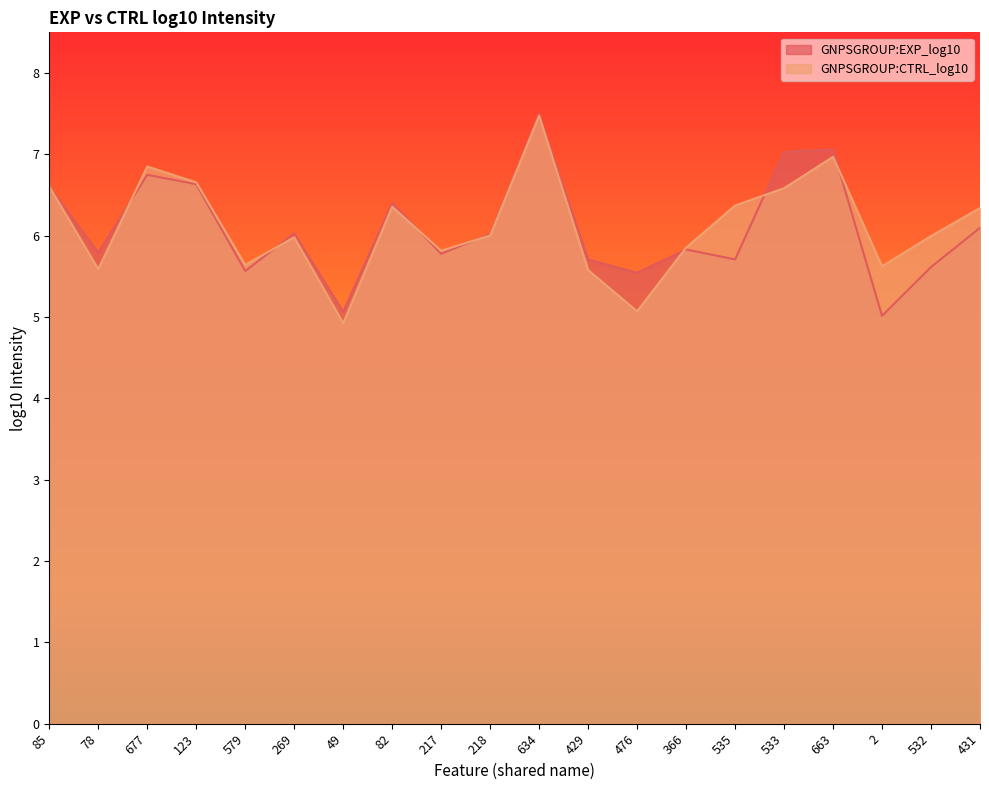

Reading right to left, list all the values displayed in this chart.

GNPSGROUP:EXP_log10: 431=6.1	532=5.6	2=5.0	663=7.1	533=7.0	535=5.7	366=5.8	476=5.5	429=5.7	634=7.5	218=6.0	217=5.8	82=6.4	49=5.1	269=6.0	579=5.6	123=6.6	677=6.7	78=5.8	85=6.6
GNPSGROUP:CTRL_log10: 431=6.3	532=6.0	2=5.6	663=7.0	533=6.6	535=6.4	366=5.9	476=5.1	429=5.6	634=7.5	218=6.0	217=5.8	82=6.4	49=4.9	269=6.0	579=5.6	123=6.7	677=6.9	78=5.6	85=6.6